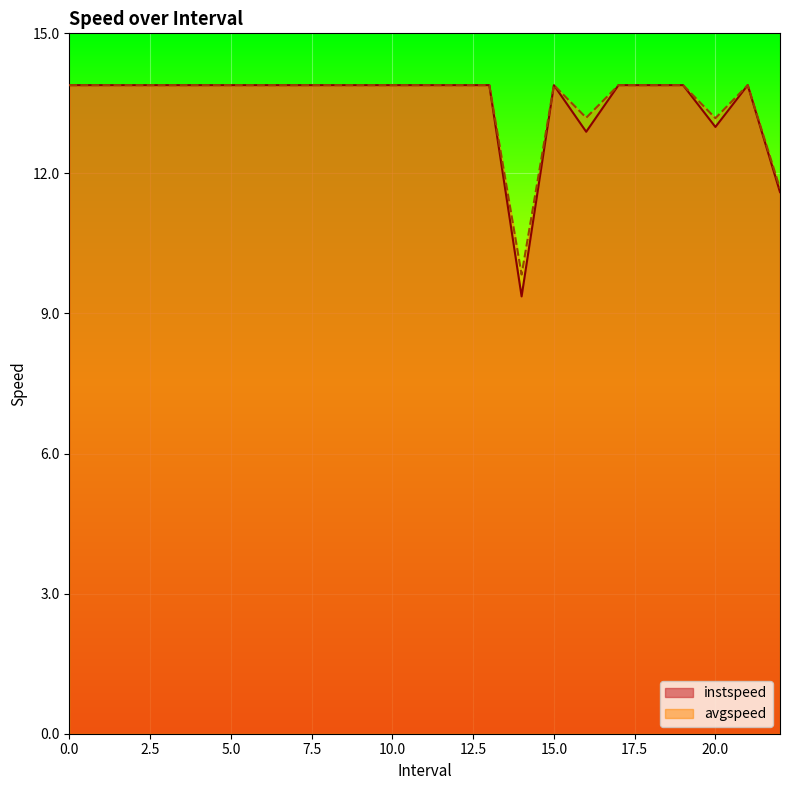

What is the sum of the avgspeed values at 18 and 5?

27.8